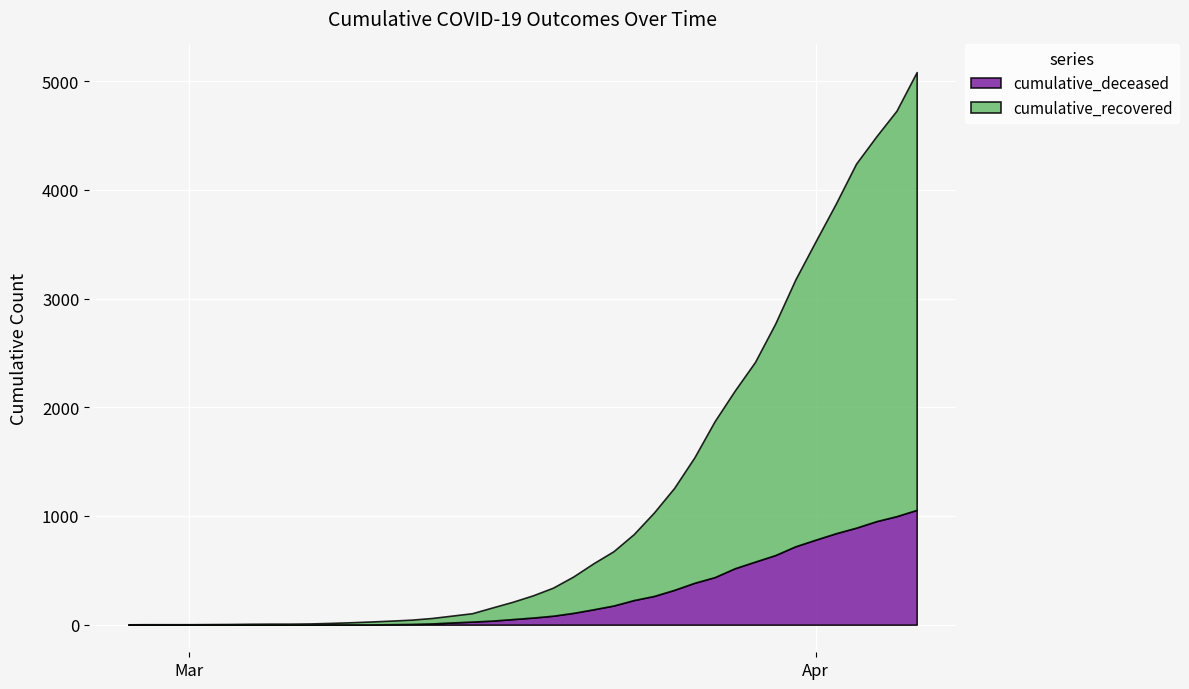

What is the total value across all series at 2020-03-21?

564